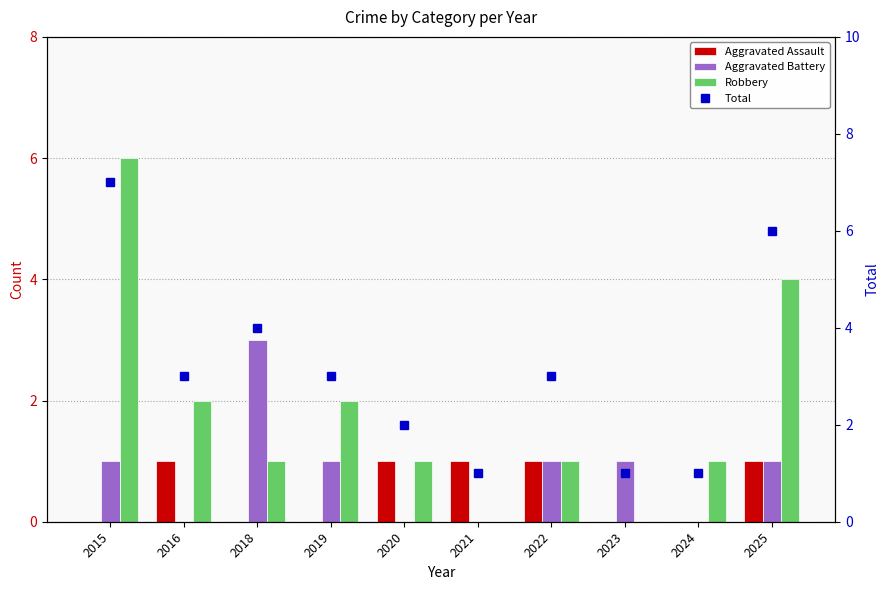

Which category has the lowest value in the Total series?

2021